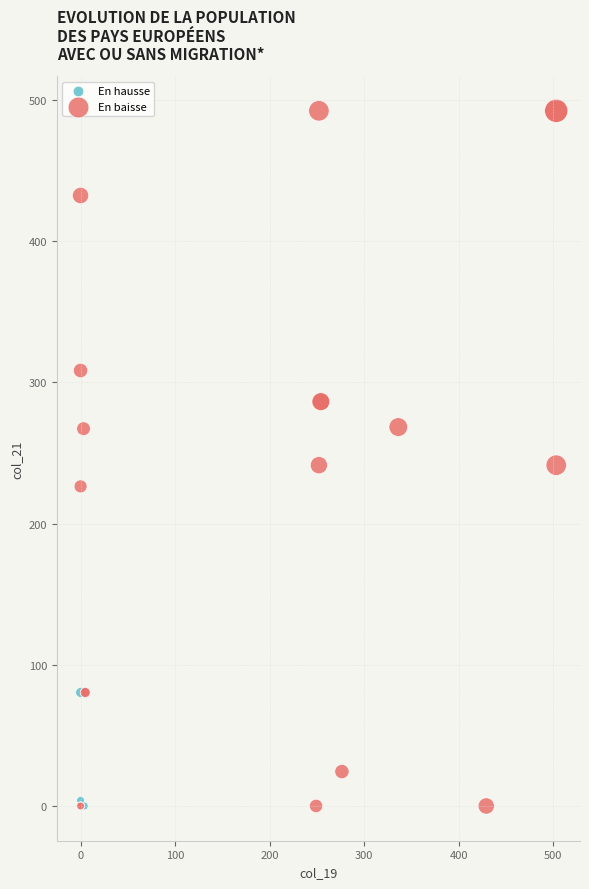

Which series has the largest Y range (max minus min)?

En baisse